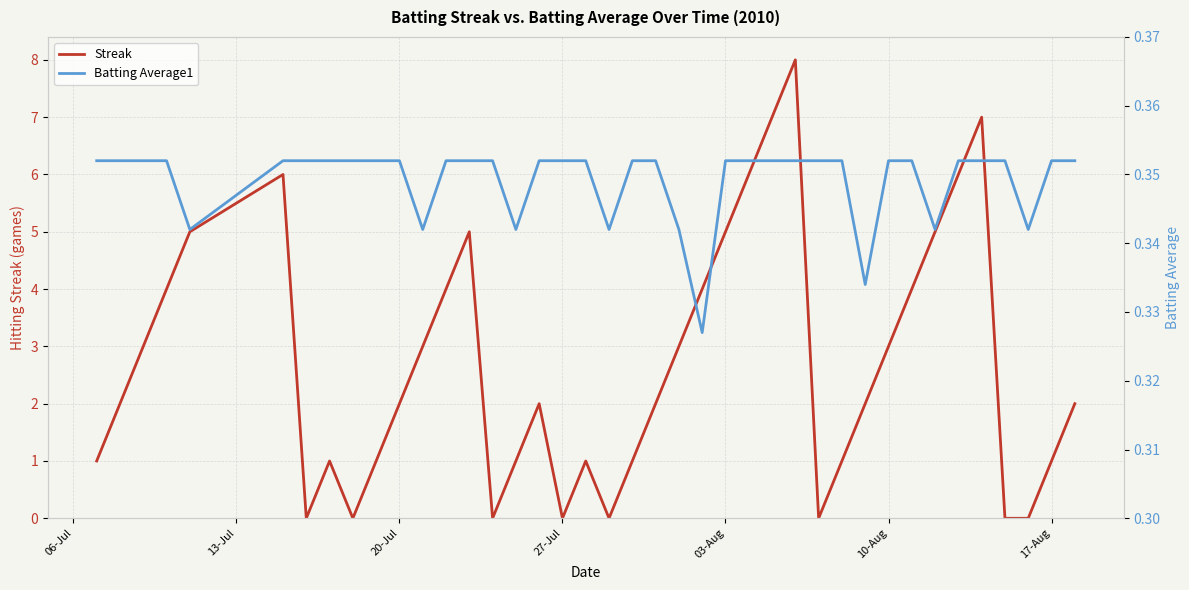

How many data points in Streak are less than 2?

16